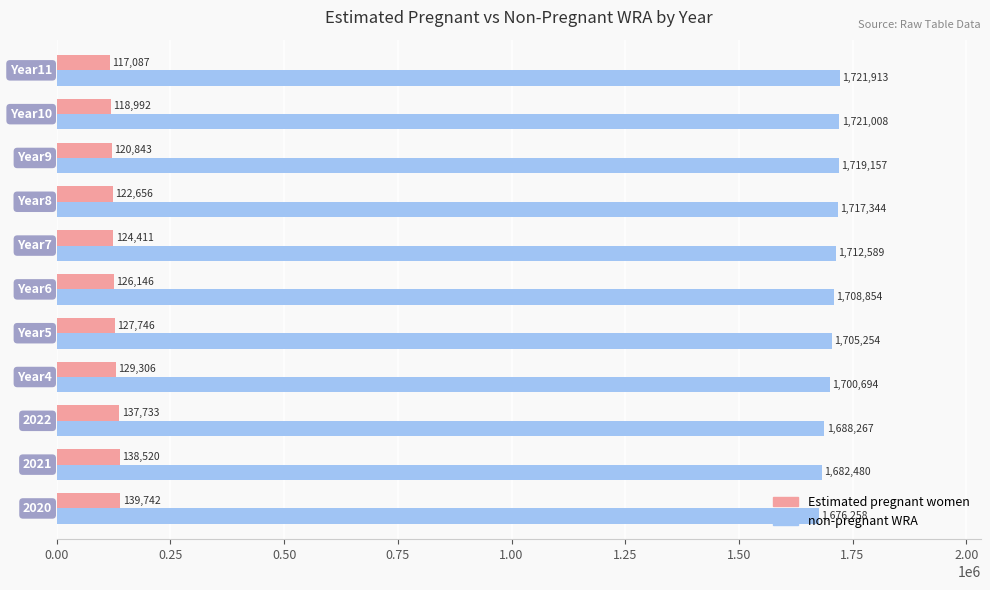

Which series has the largest total across all categories?

non-pregnant WRA